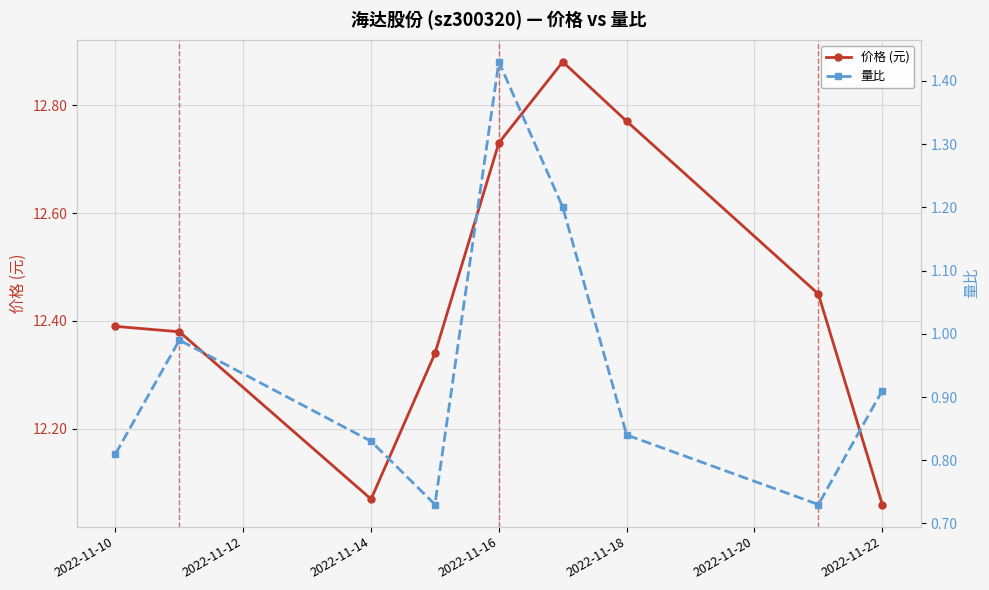

True or false: 价格 (元) has a value of 20.8 at 2022-11-16.

False